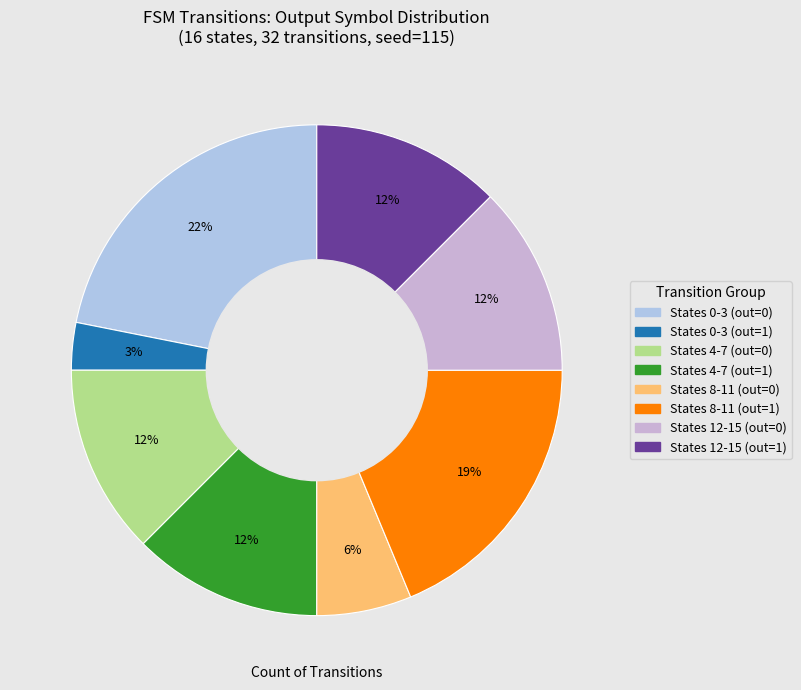

To the nearest percent, what is the average slice percentage?

12%